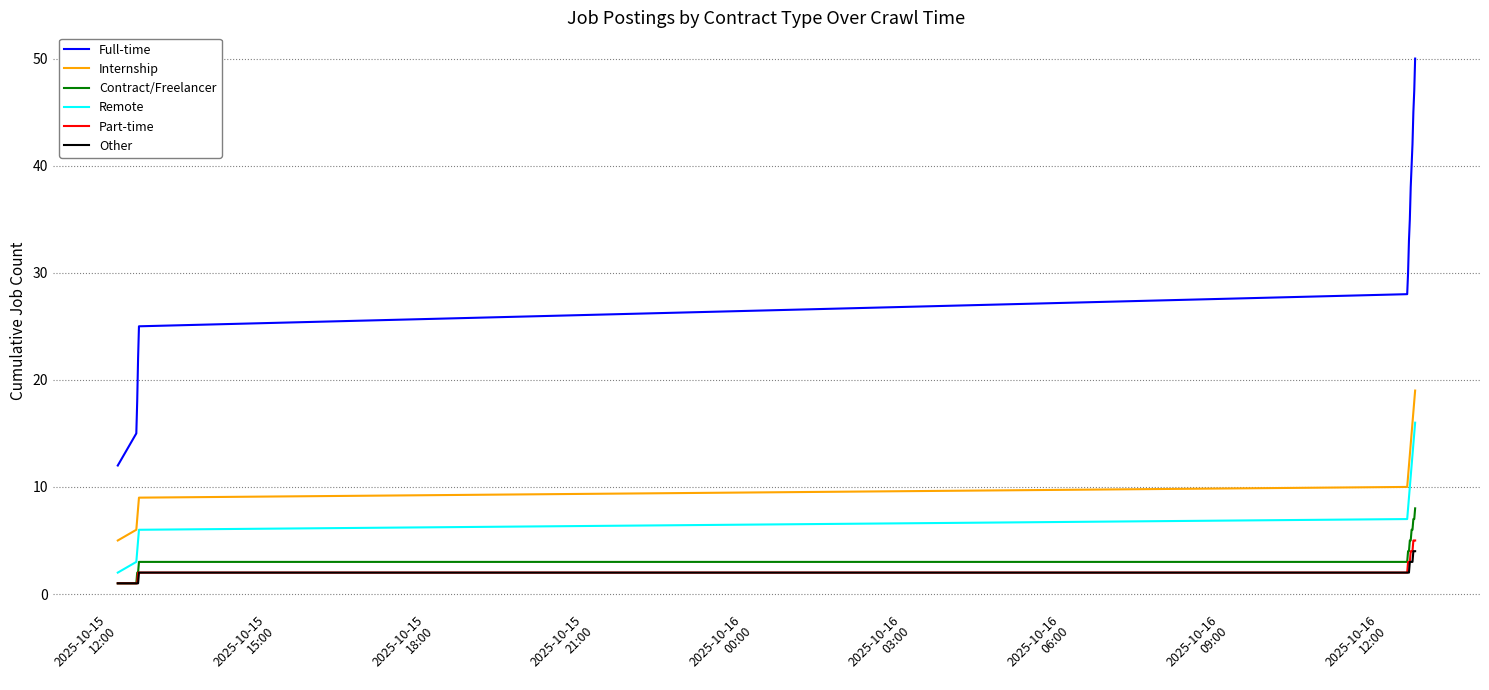

Which series has the largest total across all categories?

Full-time